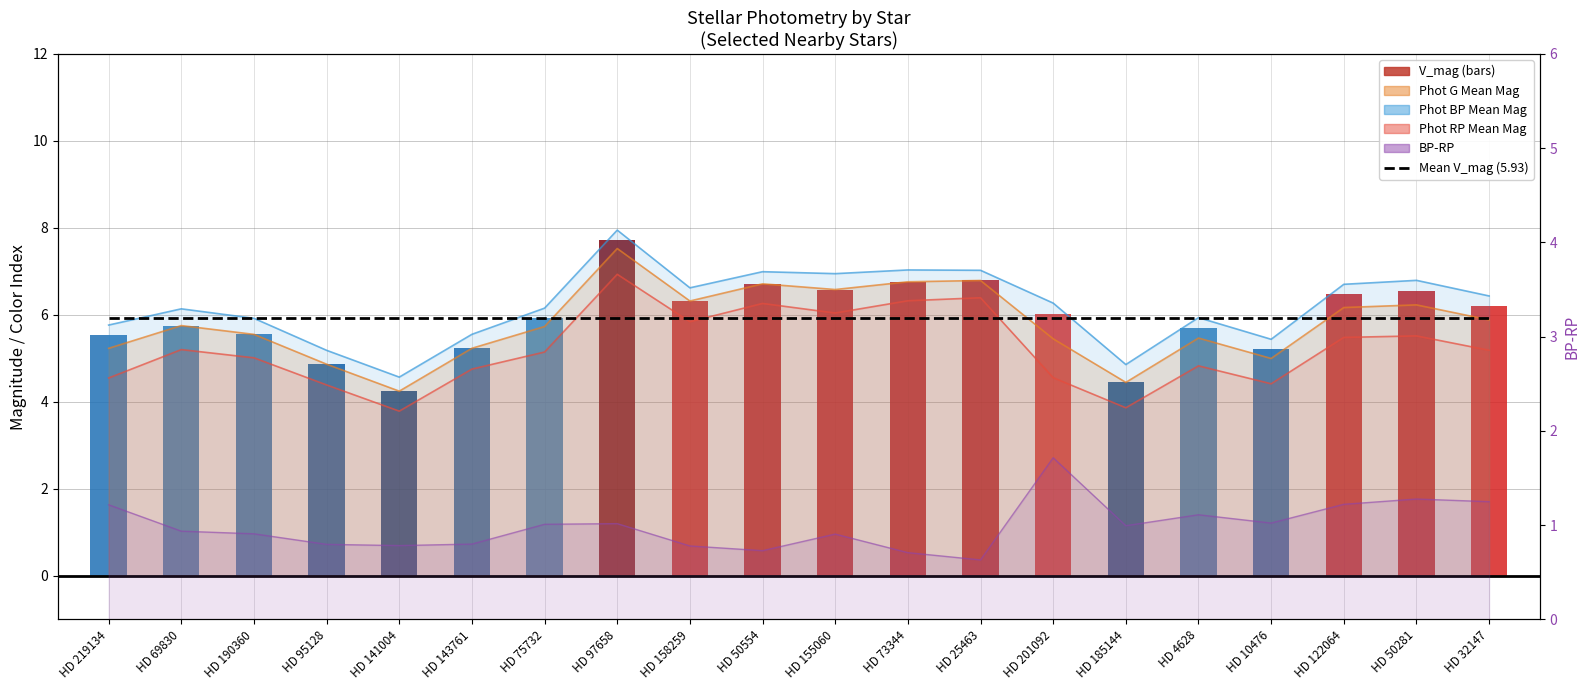

What is the value of the BP-RP bar at the 17th from the left?

1.0